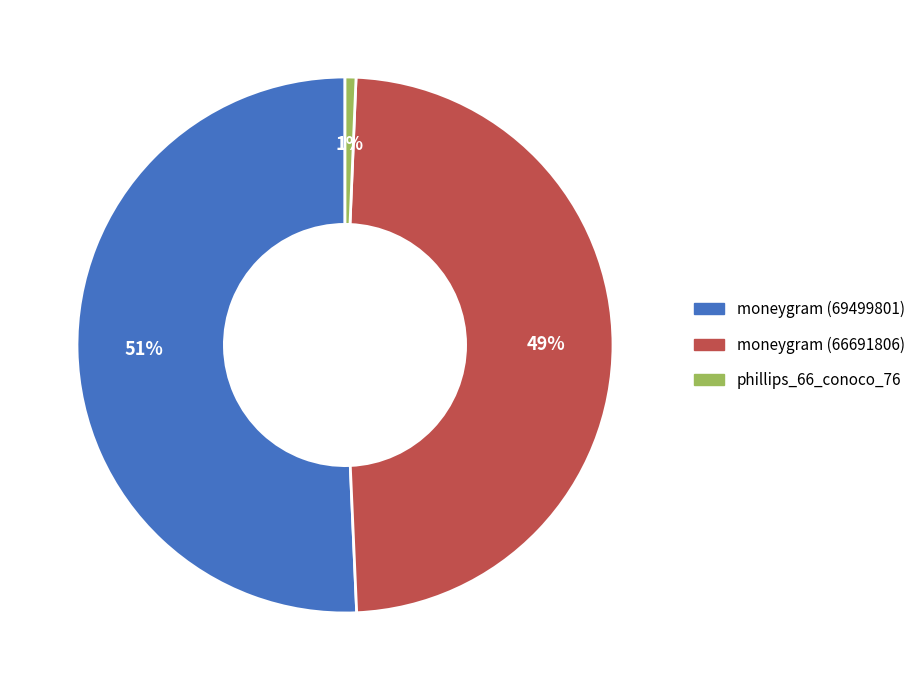

Between moneygram (66691806) and moneygram (69499801), which is larger?

moneygram (69499801)